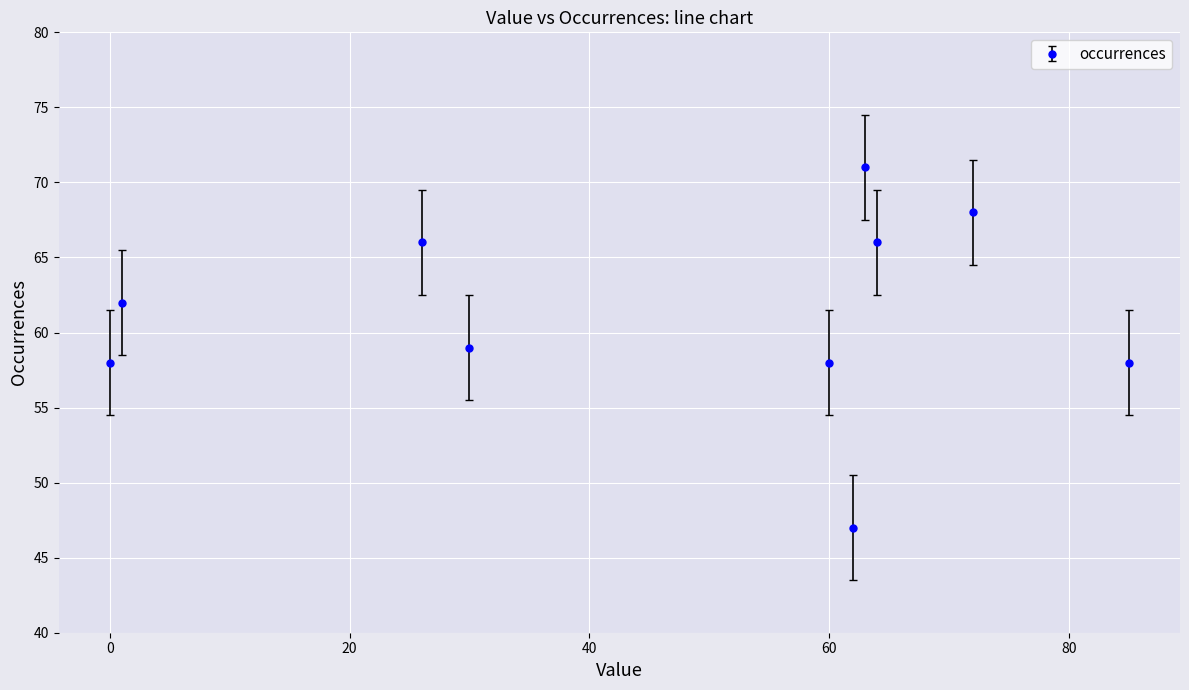

Count the number of categories in the chart.

10